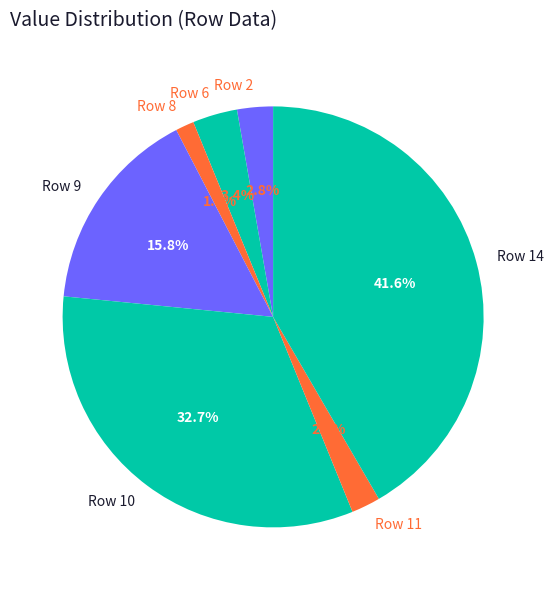

Do Row 2 and Row 9 together represent more than half of the pie?

No